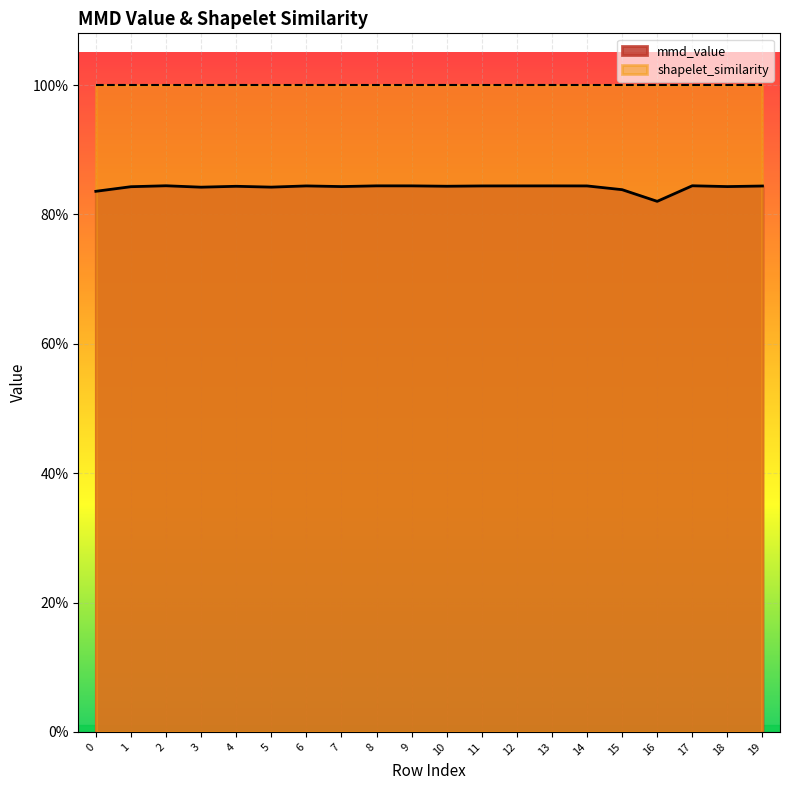

The chart shows a value of 1.5 at 13. True or false?

False